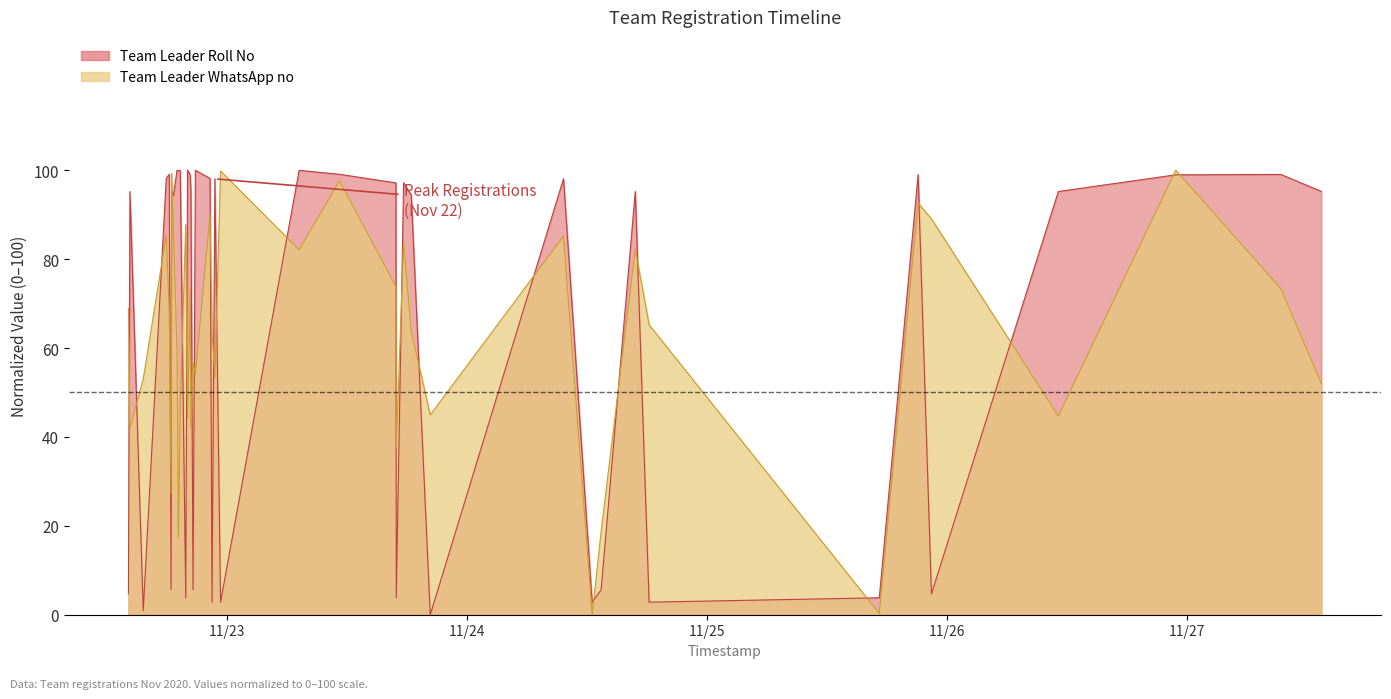

Reading left to right, what are all the values shown in this chart?

Team Leader Roll No: 2020-11-22 14:06=4.7	2020-11-22 14:15=95.2	2020-11-22 15:35=0.9	2020-11-22 17:53=98.2	2020-11-22 18:11=99.1	2020-11-22 18:22=5.7	2020-11-22 18:26=95.2	2020-11-22 18:36=94.3	2020-11-22 18:58=100.0	2020-11-22 19:06=99.9	2020-11-22 19:17=99.9	2020-11-22 19:50=3.8	2020-11-22 20:01=100.0	2020-11-22 20:17=99.0	2020-11-22 20:21=95.2	2020-11-22 20:34=5.6	2020-11-22 20:48=100.0	2020-11-22 22:16=98.2	2020-11-22 22:28=2.8	2020-11-22 22:45=98.1	2020-11-22 23:19=2.8	2020-11-23 07:11=100.0	2020-11-23 11:13=99.1	2020-11-23 16:52=97.2	2020-11-23 16:54=3.8	2020-11-23 17:38=97.2	2020-11-23 18:24=94.4	2020-11-23 20:18=0.0	2020-11-24 09:38=98.1	2020-11-24 12:30=2.8	2020-11-24 13:24=5.6	2020-11-24 16:49=95.2	2020-11-24 18:12=2.8	2020-11-25 17:14=3.8	2020-11-25 21:07=99.0	2020-11-25 22:27=4.7	2020-11-26 11:09=95.2	2020-11-26 22:54=99.0	2020-11-27 09:25=99.0	2020-11-27 13:28=95.2
Team Leader WhatsApp no: 2020-11-22 14:06=68.9	2020-11-22 14:15=42.0	2020-11-22 15:35=53.1	2020-11-22 17:53=85.3	2020-11-22 18:11=68.3	2020-11-22 18:22=27.3	2020-11-22 18:26=99.3	2020-11-22 18:36=87.6	2020-11-22 18:58=58.7	2020-11-22 19:06=17.4	2020-11-22 19:17=46.3	2020-11-22 19:50=87.7	2020-11-22 20:01=44.0	2020-11-22 20:17=73.1	2020-11-22 20:21=42.0	2020-11-22 20:34=56.7	2020-11-22 20:48=54.1	2020-11-22 22:16=90.1	2020-11-22 22:28=63.8	2020-11-22 22:45=53.5	2020-11-22 23:19=99.8	2020-11-23 07:11=82.1	2020-11-23 11:13=97.6	2020-11-23 16:52=73.8	2020-11-23 16:54=37.5	2020-11-23 17:38=83.9	2020-11-23 18:24=63.8	2020-11-23 20:18=45.0	2020-11-24 09:38=85.2	2020-11-24 12:30=0.0	2020-11-24 13:24=18.8	2020-11-24 16:49=82.2	2020-11-24 18:12=65.2	2020-11-25 17:14=0.3	2020-11-25 21:07=92.6	2020-11-25 22:27=89.1	2020-11-26 11:09=44.7	2020-11-26 22:54=100.0	2020-11-27 09:25=73.4	2020-11-27 13:28=52.0